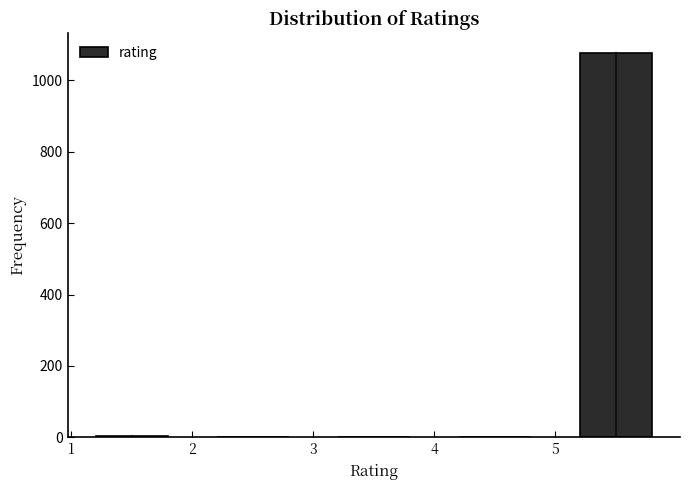

Which range on the x-axis has the tallest bar?

5 to 6